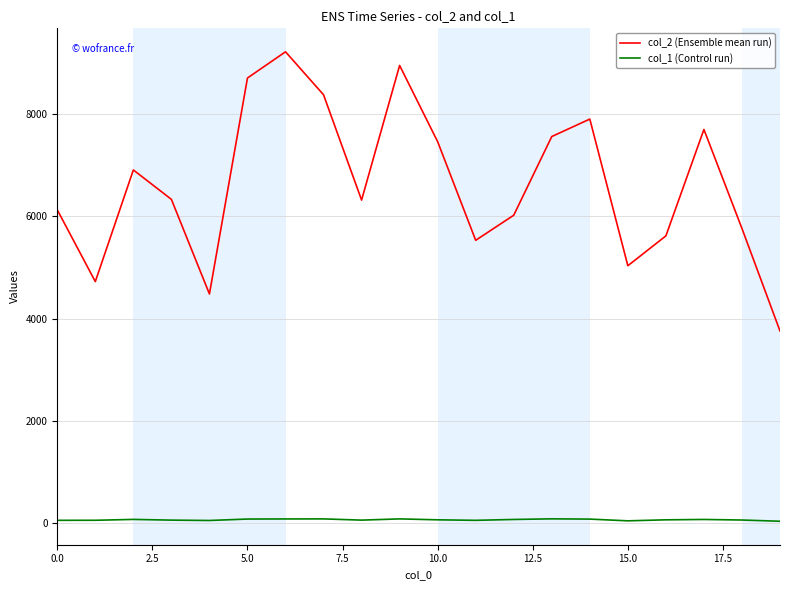

What is the average value of the col_1 (Control run) series?

70